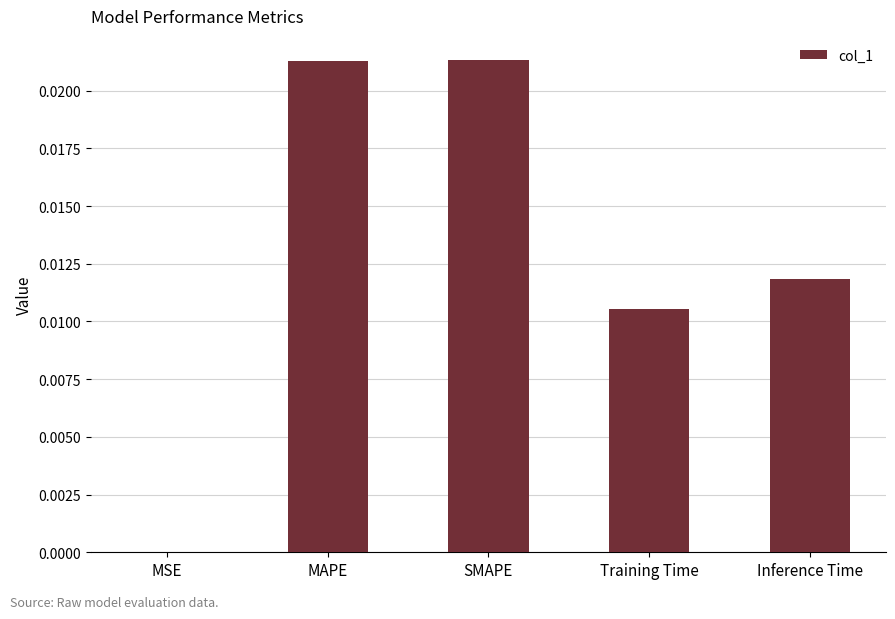

How many categories are shown in the chart?

5